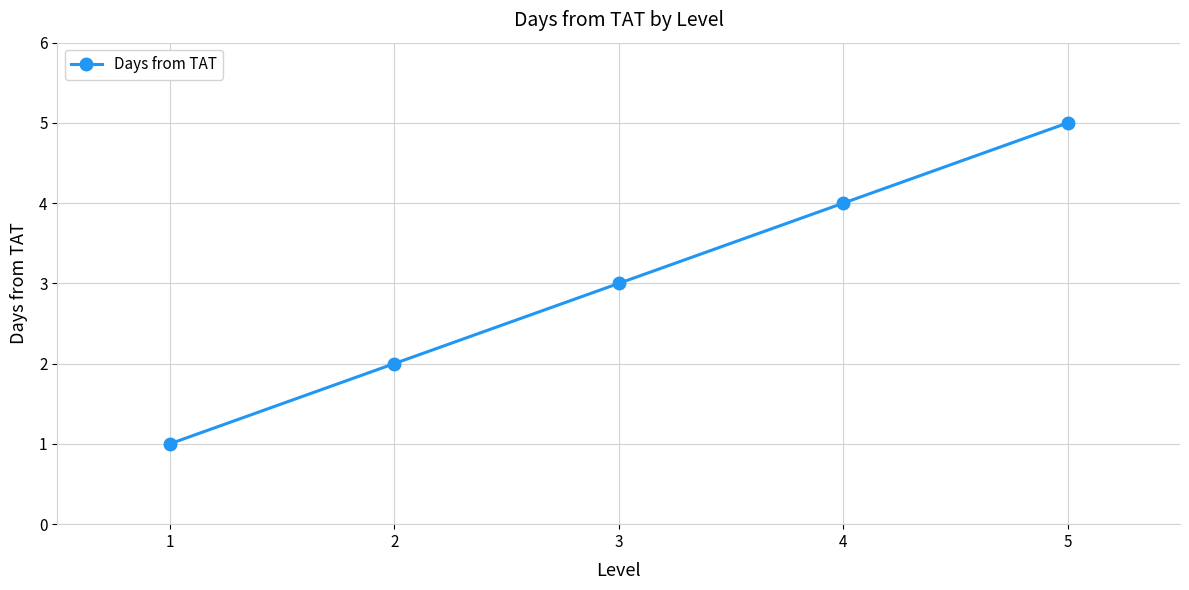

Rank the categories by value from highest to lowest.

5, 4, 3, 2, 1